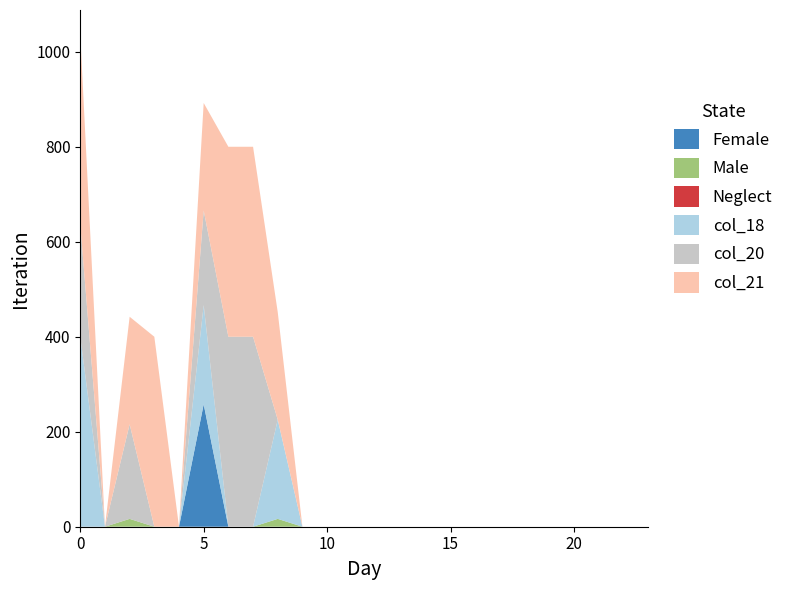

Reading left to right, extract all data points from this chart.

col_9: 0=0.0	1=0.0	2=0.0	3=0.0	4=0.0	5=257.7	6=0.0	7=0.0	8=0.0	9=0.0	10=0.0	11=0.0	12=0.0	13=0.0	14=0.0	15=0.0	16=0.0	17=0.0	18=0.0	19=0.0	20=0.0	21=0.0	22=0.0	23=0.0
col_8: 0=0.0	1=0.0	2=16.5	3=0.0	4=0.0	5=0.0	6=0.0	7=0.0	8=16.5	9=0.0	10=0.0	11=0.0	12=0.0	13=0.0	14=0.0	15=0.0	16=0.0	17=0.0	18=0.0	19=0.0	20=0.0	21=0.0	22=0.0	23=0.0
col_14: 0=0.0	1=0.0	2=0.0	3=0.0	4=0.0	5=0.0	6=0.0	7=0.0	8=0.0	9=0.0	10=0.0	11=0.0	12=0.0	13=0.0	14=0.0	15=0.0	16=0.0	17=0.0	18=0.0	19=0.0	20=0.0	21=0.0	22=0.0	23=0.0
col_18: 0=400.0	1=0.0	2=0.0	3=0.0	4=0.0	5=208.9	6=0.0	7=0.0	8=208.9	9=0.0	10=0.0	11=0.0	12=0.0	13=0.0	14=0.0	15=0.0	16=0.0	17=0.0	18=0.0	19=0.0	20=0.0	21=0.0	22=0.0	23=0.0
col_20: 0=236.1	1=0.0	2=199.2	3=0.0	4=0.0	5=199.2	6=400.0	7=400.0	8=0.0	9=0.0	10=0.0	11=0.0	12=0.0	13=0.0	14=0.0	15=0.0	16=0.0	17=0.0	18=0.0	19=0.0	20=0.0	21=0.0	22=0.0	23=0.0
col_21: 0=400.0	1=0.0	2=226.4	3=400.0	4=0.0	5=226.4	6=400.0	7=400.0	8=226.4	9=0.0	10=0.0	11=0.0	12=0.0	13=0.0	14=0.0	15=0.0	16=0.0	17=0.0	18=0.0	19=0.0	20=0.0	21=0.0	22=0.0	23=0.0